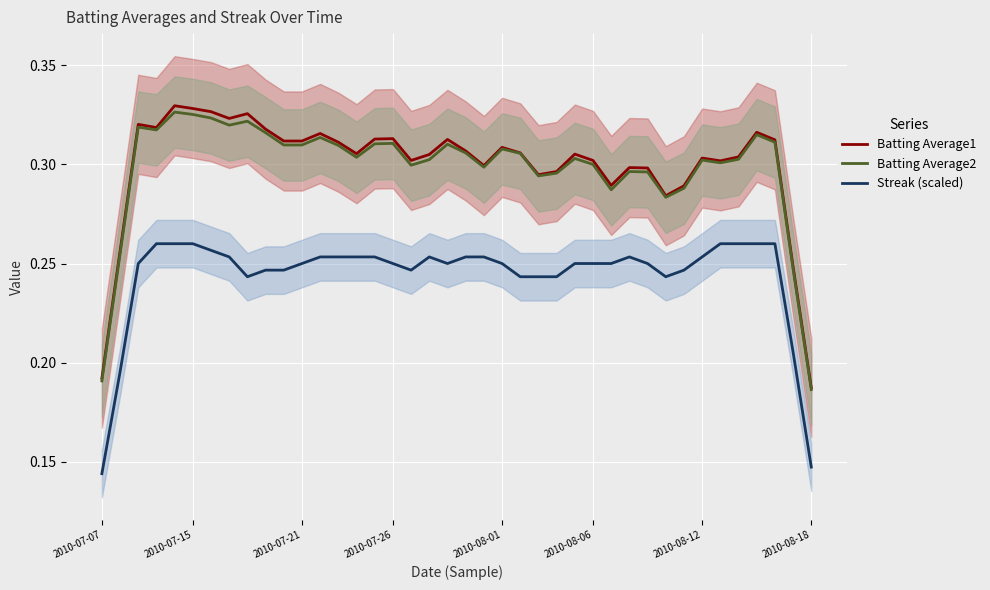

True or false: Batting Average2 has more than 1 interior local peaks.

True